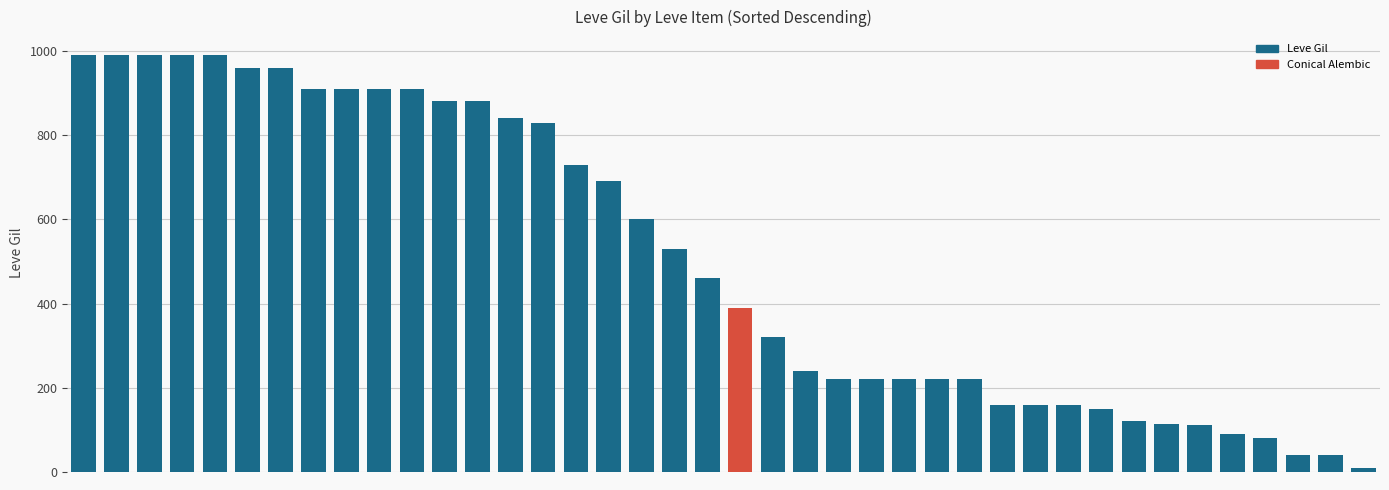

What is the minimum value shown in the chart?

10